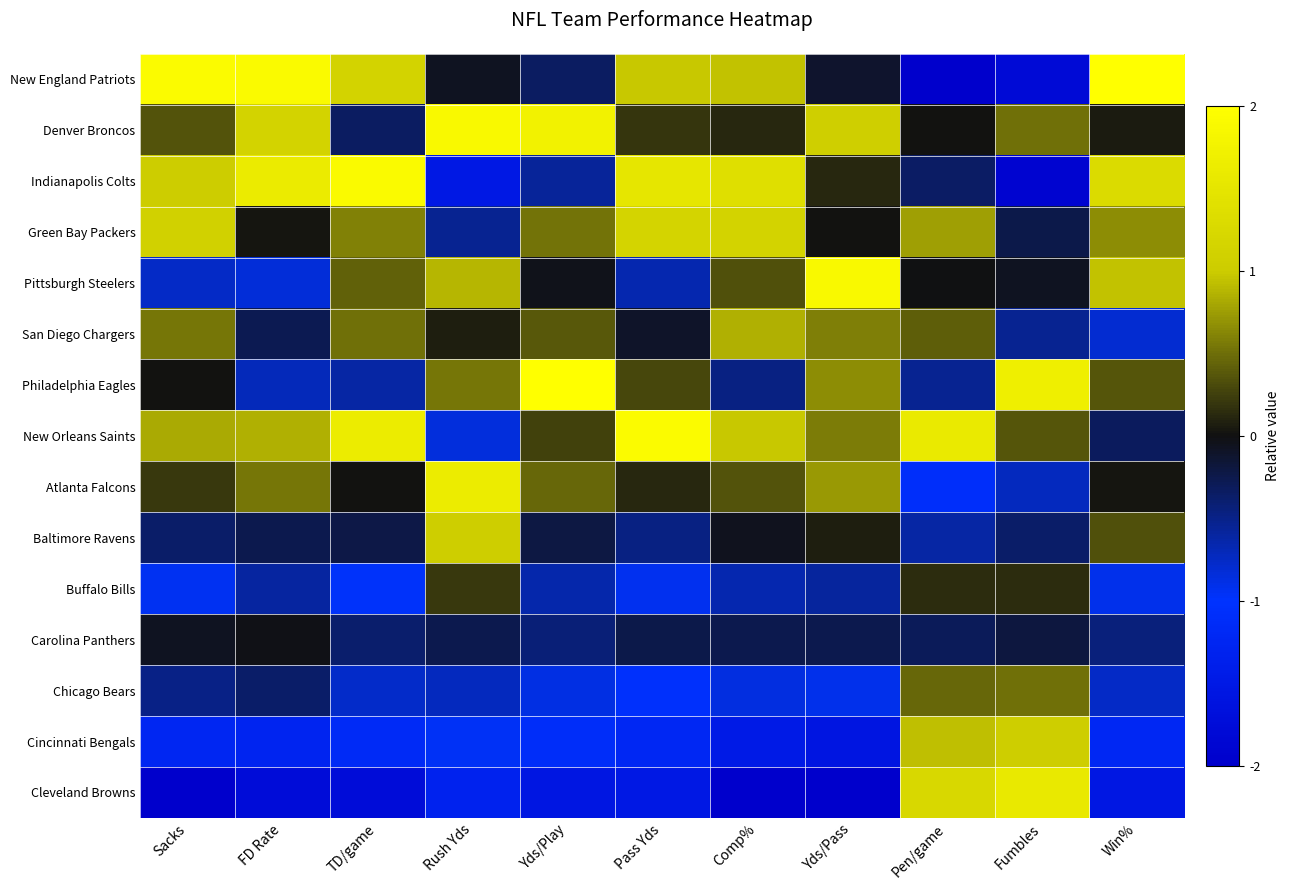

Reading right to left, what are all the values shown in this chart?

New England Patriots: Win%=2.3	Fumbles=-1.8	Pen/game=-2.6	Yds/Pass=-0.1	Comp%=0.9	Pass Yds=1.0	Yds/Play=-0.3	Rush Yds=-0.1	TD/game=1.2	FD Rate=1.9	Sacks=1.9
Denver Broncos: Win%=0.1	Fumbles=0.5	Pen/game=0.0	Yds/Pass=1.1	Comp%=0.1	Pass Yds=0.2	Yds/Play=1.7	Rush Yds=1.9	TD/game=-0.3	FD Rate=1.1	Sacks=0.3
Indianapolis Colts: Win%=1.3	Fumbles=-1.9	Pen/game=-0.3	Yds/Pass=0.1	Comp%=1.4	Pass Yds=1.5	Yds/Play=-0.6	Rush Yds=-1.5	TD/game=1.9	FD Rate=1.6	Sacks=1.0
Green Bay Packers: Win%=0.7	Fumbles=-0.2	Pen/game=0.8	Yds/Pass=0.0	Comp%=1.1	Pass Yds=1.2	Yds/Play=0.5	Rush Yds=-0.5	TD/game=0.6	FD Rate=0.0	Sacks=1.1
Pittsburgh Steelers: Win%=0.9	Fumbles=-0.1	Pen/game=-0.0	Yds/Pass=1.9	Comp%=0.3	Pass Yds=-0.7	Yds/Play=-0.0	Rush Yds=0.9	TD/game=0.4	FD Rate=-0.8	Sacks=-0.8
San Diego Chargers: Win%=-0.8	Fumbles=-0.5	Pen/game=0.4	Yds/Pass=0.6	Comp%=0.8	Pass Yds=-0.1	Yds/Play=0.4	Rush Yds=0.1	TD/game=0.5	FD Rate=-0.3	Sacks=0.5
Philadelphia Eagles: Win%=0.4	Fumbles=1.7	Pen/game=-0.5	Yds/Pass=0.7	Comp%=-0.5	Pass Yds=0.3	Yds/Play=2.4	Rush Yds=0.5	TD/game=-0.6	FD Rate=-0.7	Sacks=0.0
New Orleans Saints: Win%=-0.3	Fumbles=0.4	Pen/game=1.6	Yds/Pass=0.6	Comp%=1.0	Pass Yds=1.9	Yds/Play=0.3	Rush Yds=-0.9	TD/game=1.6	FD Rate=0.8	Sacks=0.8
Atlanta Falcons: Win%=0.0	Fumbles=-0.7	Pen/game=-1.1	Yds/Pass=0.7	Comp%=0.4	Pass Yds=0.1	Yds/Play=0.5	Rush Yds=1.6	TD/game=0.0	FD Rate=0.5	Sacks=0.2
Baltimore Ravens: Win%=0.3	Fumbles=-0.4	Pen/game=-0.6	Yds/Pass=0.1	Comp%=-0.1	Pass Yds=-0.5	Yds/Play=-0.2	Rush Yds=1.0	TD/game=-0.2	FD Rate=-0.3	Sacks=-0.4
Buffalo Bills: Win%=-0.9	Fumbles=0.2	Pen/game=0.2	Yds/Pass=-0.6	Comp%=-0.7	Pass Yds=-0.9	Yds/Play=-0.7	Rush Yds=0.2	TD/game=-1.0	FD Rate=-0.6	Sacks=-1.0
Carolina Panthers: Win%=-0.4	Fumbles=-0.2	Pen/game=-0.3	Yds/Pass=-0.3	Comp%=-0.3	Pass Yds=-0.2	Yds/Play=-0.4	Rush Yds=-0.3	TD/game=-0.4	FD Rate=-0.0	Sacks=-0.1
Chicago Bears: Win%=-0.8	Fumbles=0.5	Pen/game=0.5	Yds/Pass=-0.9	Comp%=-0.9	Pass Yds=-1.1	Yds/Play=-0.9	Rush Yds=-0.7	TD/game=-0.8	FD Rate=-0.4	Sacks=-0.5
Cincinnati Bengals: Win%=-1.2	Fumbles=1.0	Pen/game=0.9	Yds/Pass=-1.6	Comp%=-1.5	Pass Yds=-1.2	Yds/Play=-1.1	Rush Yds=-1.0	TD/game=-1.2	FD Rate=-1.3	Sacks=-1.2
Cleveland Browns: Win%=-1.5	Fumbles=1.6	Pen/game=1.2	Yds/Pass=-2.2	Comp%=-2.3	Pass Yds=-1.5	Yds/Play=-1.5	Rush Yds=-1.3	TD/game=-1.7	FD Rate=-1.7	Sacks=-2.1